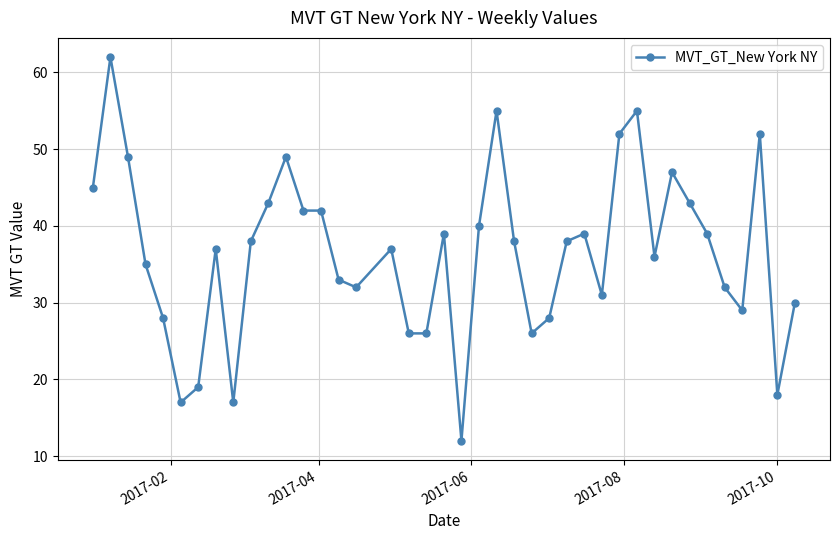

What is the average value?

36